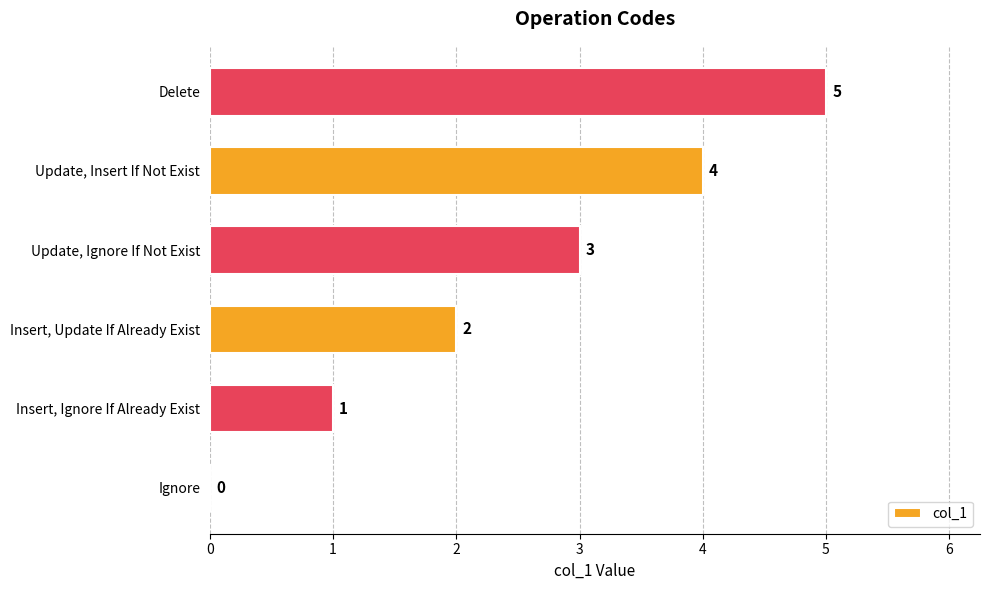

How many values are between 1 and 4?

4